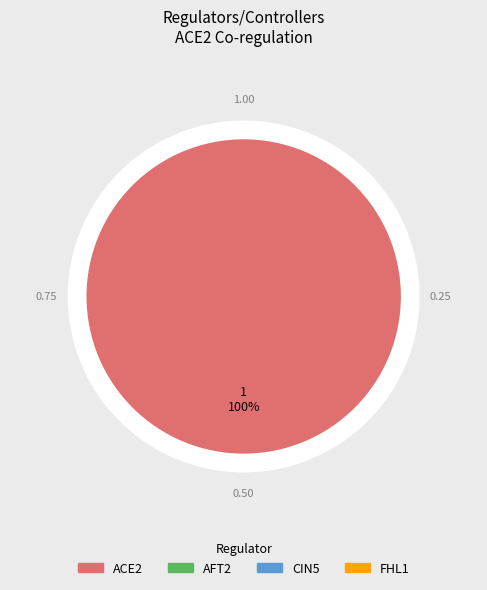

What percentage is NOT represented by FHL1?

100.0%